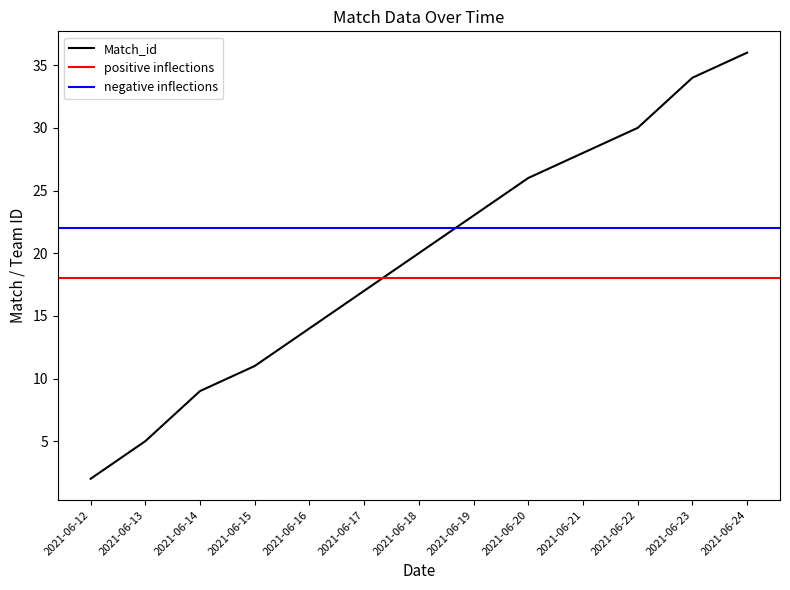

The value of Match_id at 2021-06-19 is 41. True or false?

False